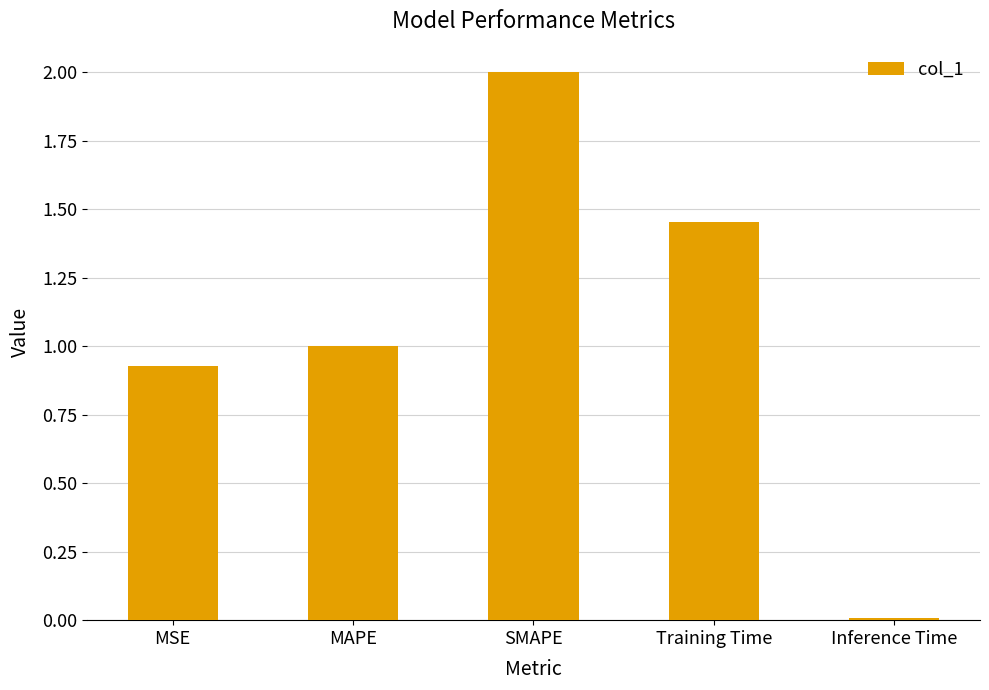

What is the maximum value shown in the chart?

2.0